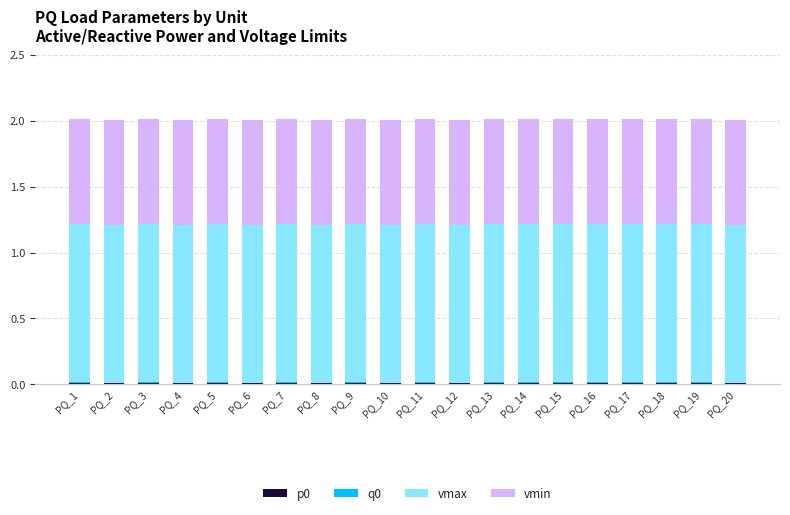

Are the bars horizontal?

No